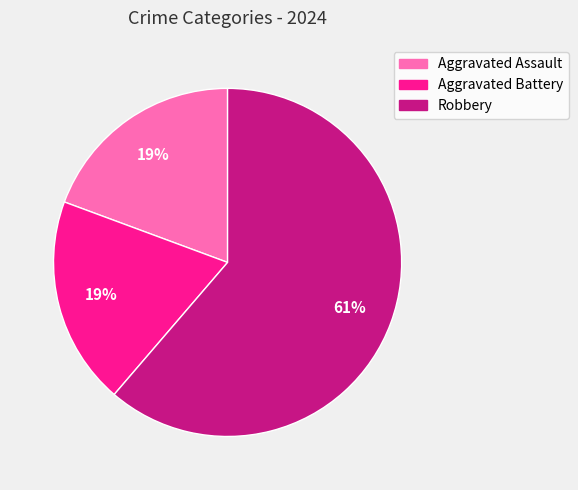

To the nearest percent, what portion does Aggravated Battery represent?

19%